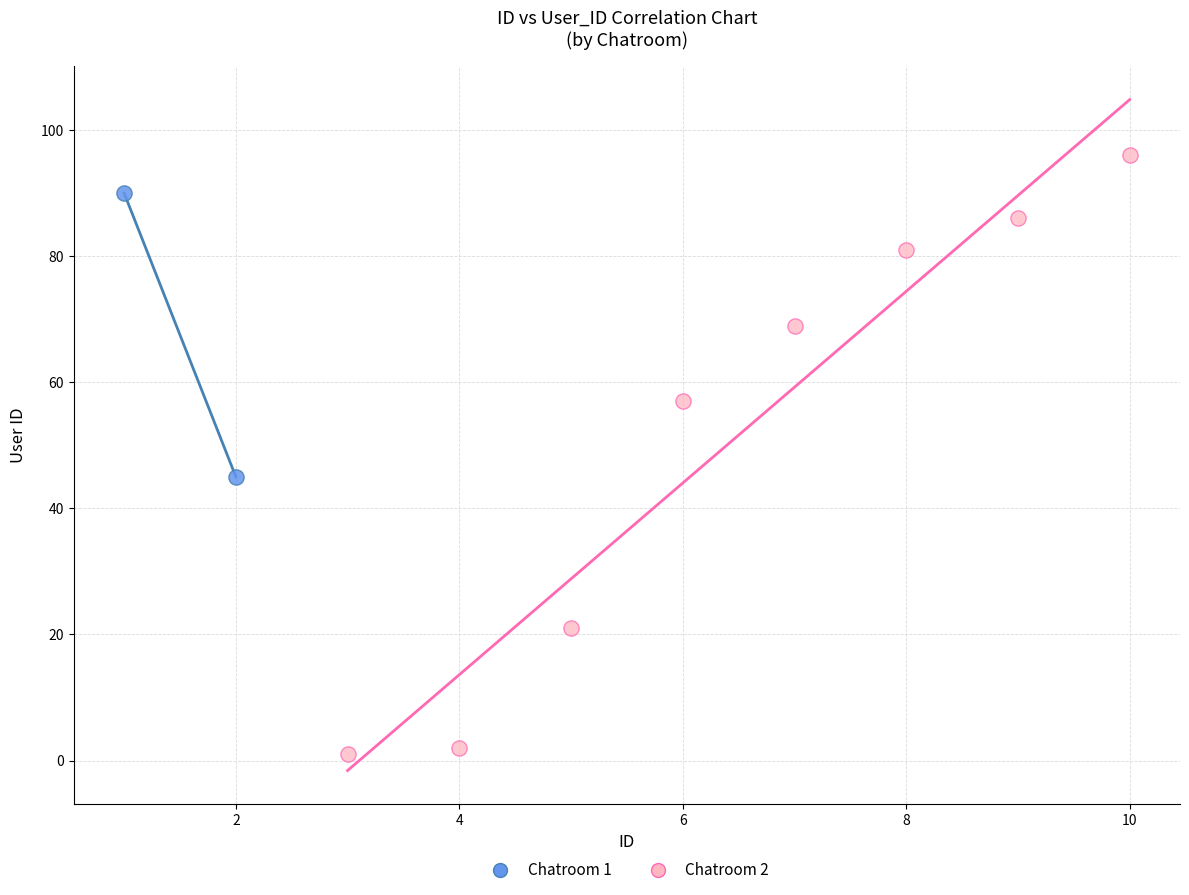

Which series reaches the minimum Y coordinate?

Chatroom 2